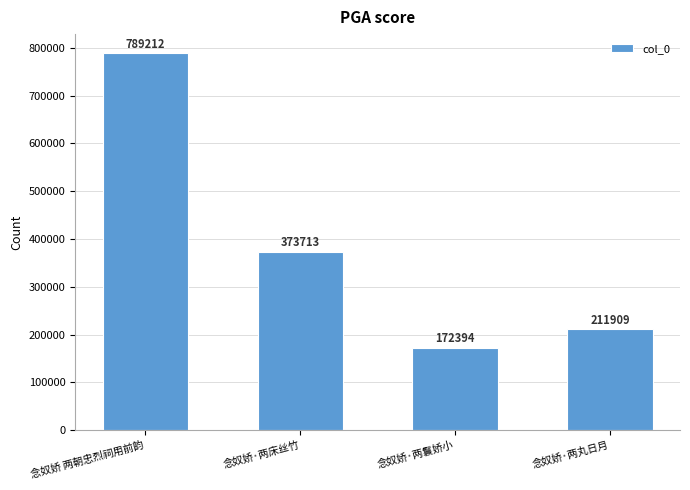

At which category does the chart reach its minimum across all series?

念奴娇·两鬟娇小